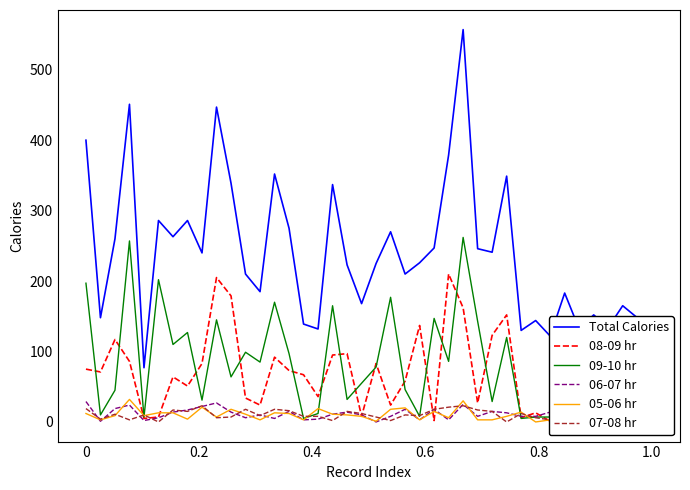

At 0.4, list the series in order from smallest to largest.

05-06 hr, 07-08 hr, 06-07 hr, 09-10 hr, 08-09 hr, Total Calories